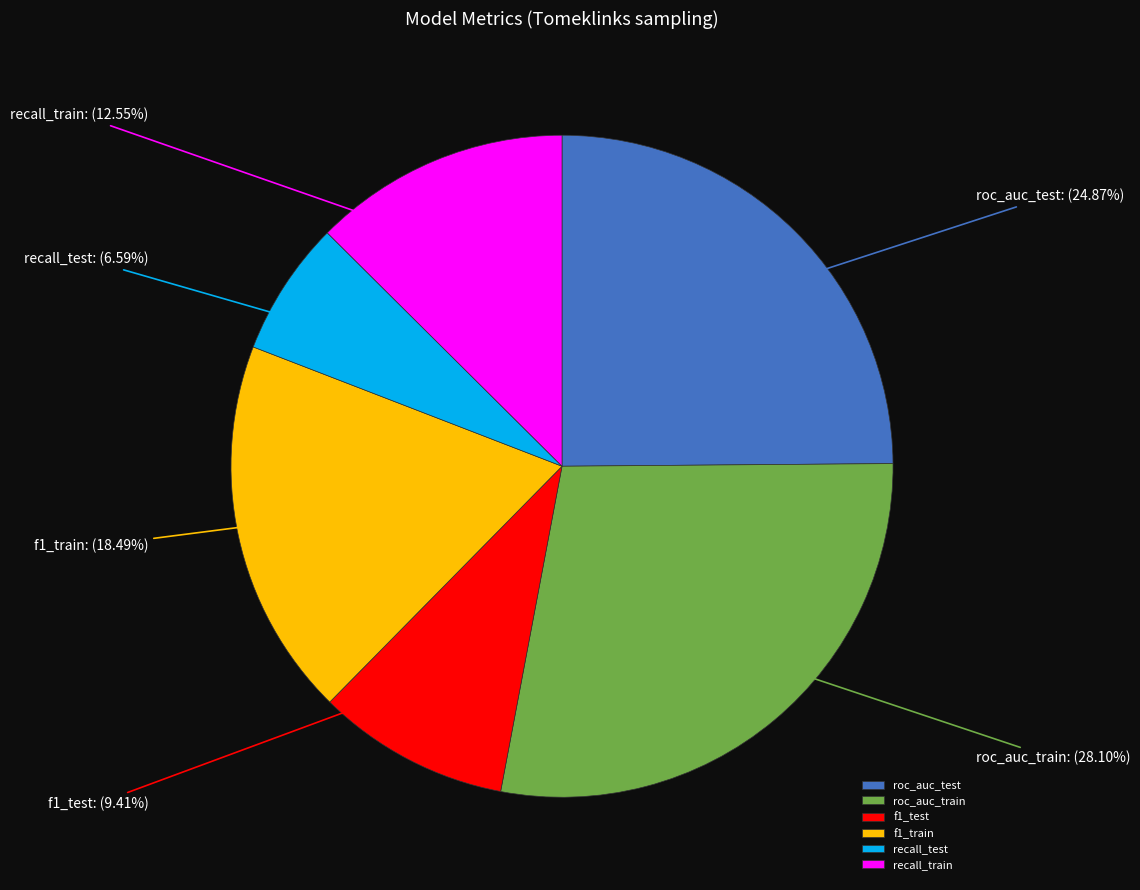

Which category has the biggest portion of the pie?

roc_auc_train